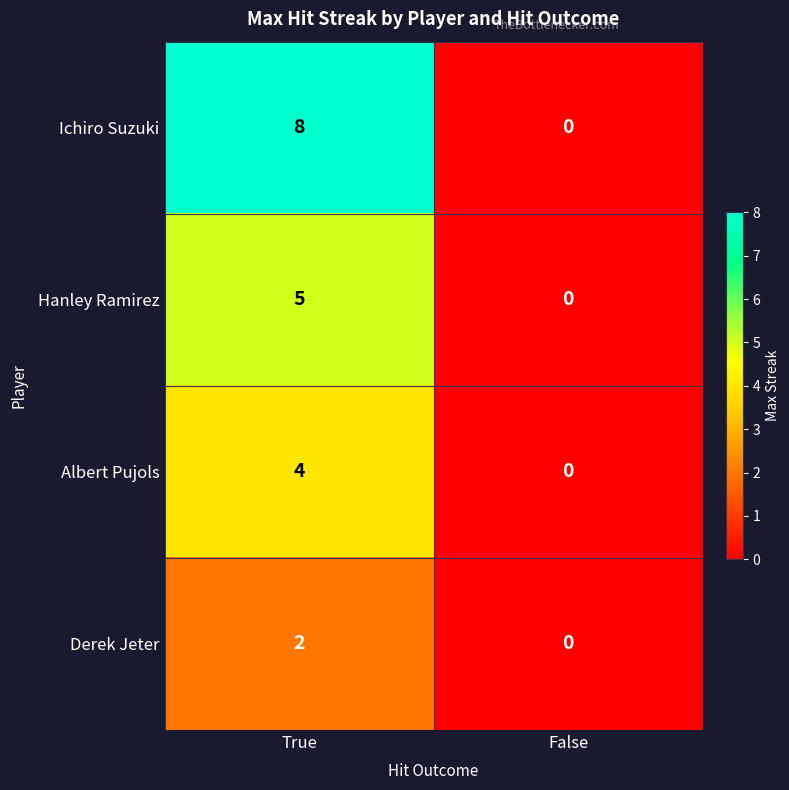

How many data points does each series have?

2